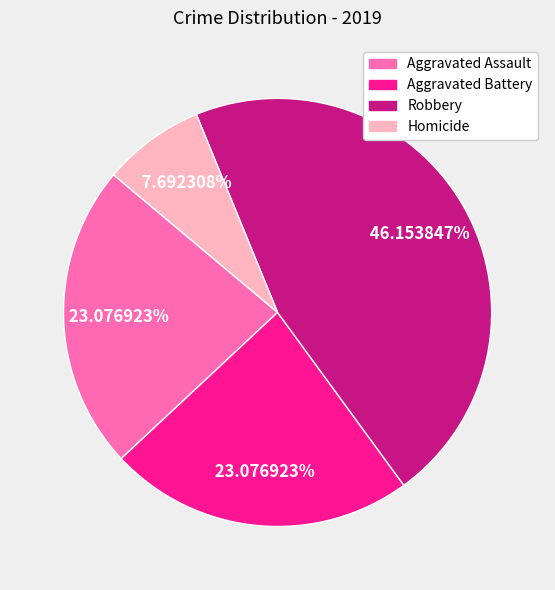

Does any single category account for the majority?

No